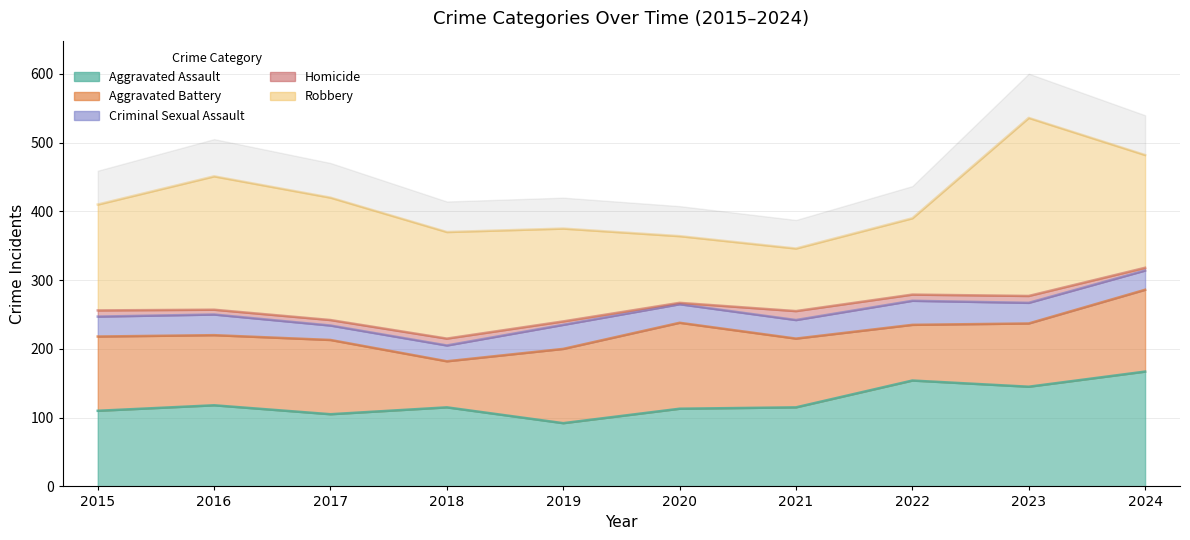

Which series changed the most between 2018 and 2024?

Aggravated Assault